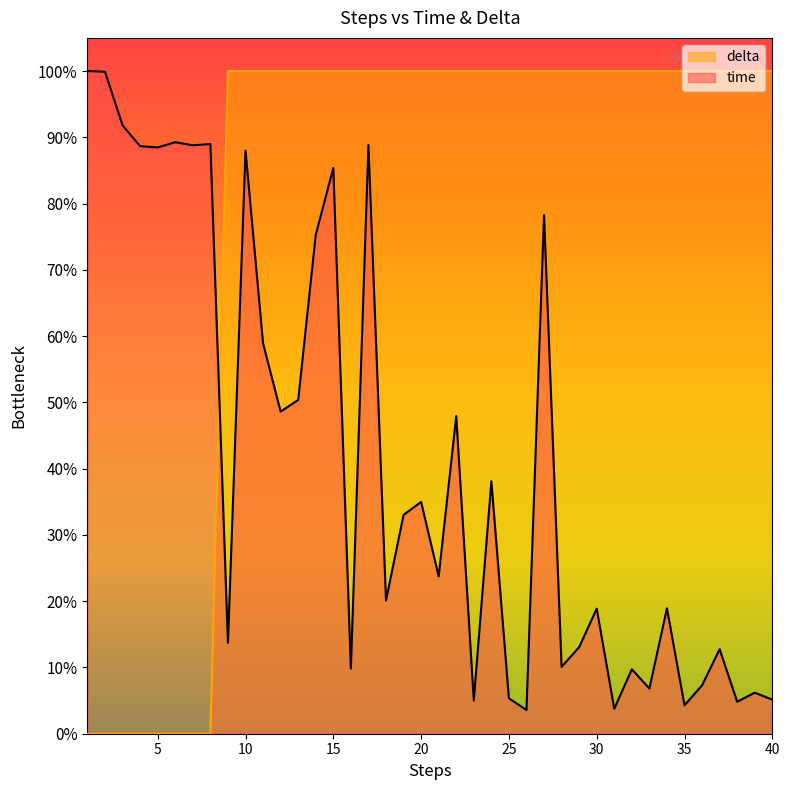

True or false: time and delta intersect in this chart.

True